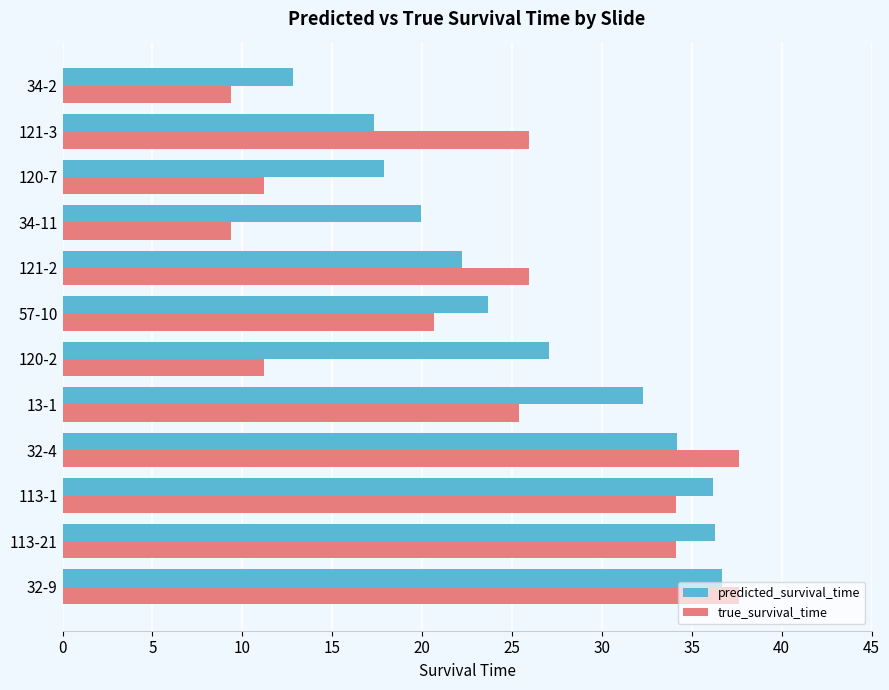

Which series has the widest spread of values?

true_survival_time